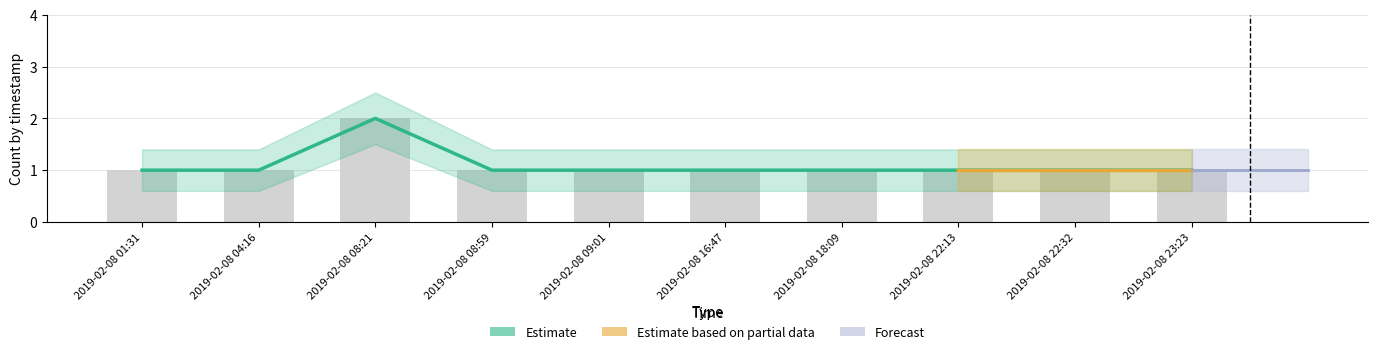

At how many categories does at least one series exceed 1?

1